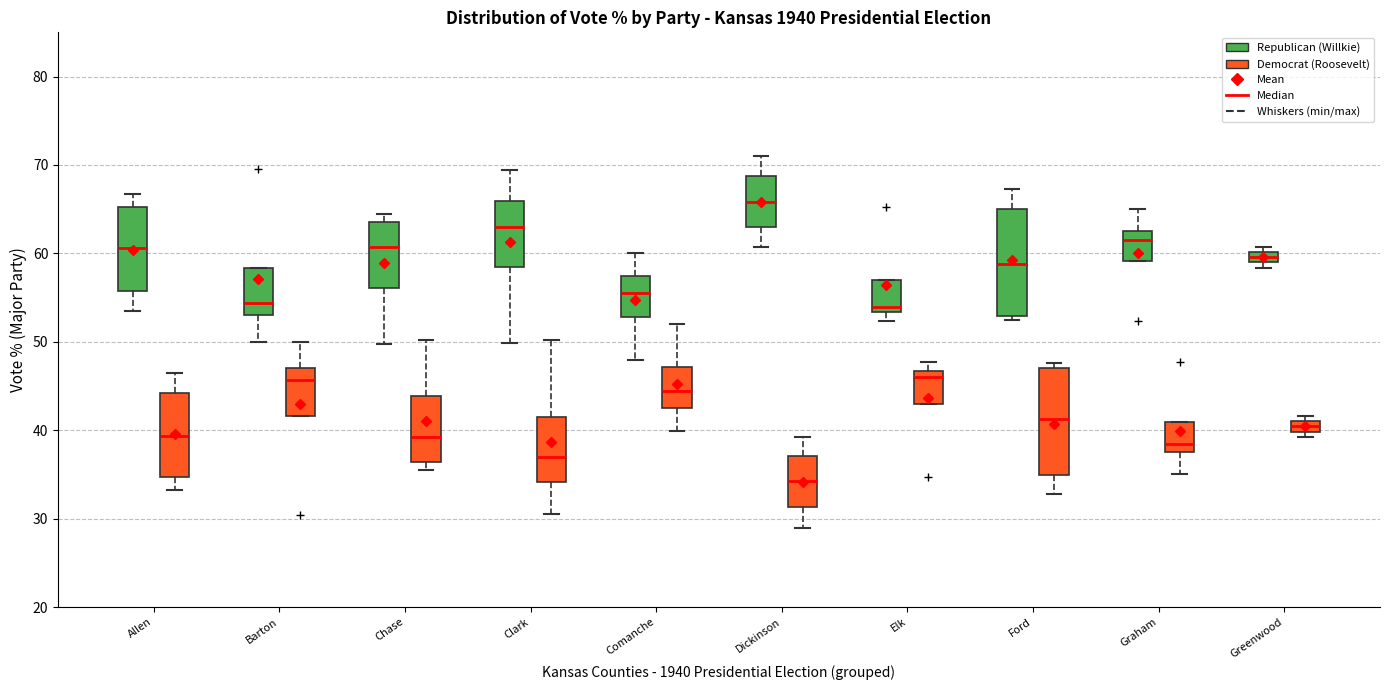

Where does the median line of the box for Elk (Republican (Willkie)) sit on the y-axis? The values are not printed on the chart, so give them approximately, as read against the axis.

54